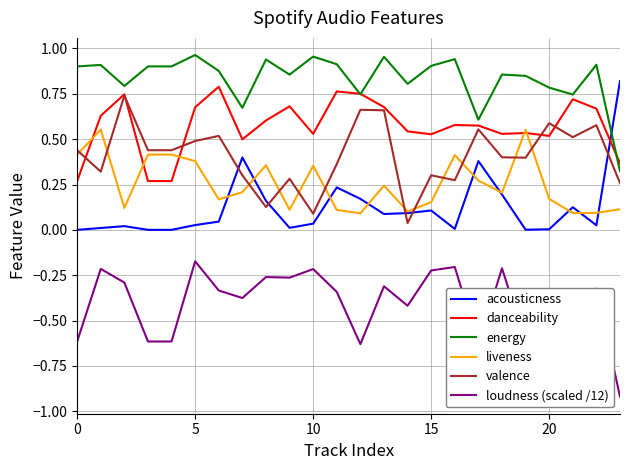

What is the minimum value shown in the chart?

-0.9